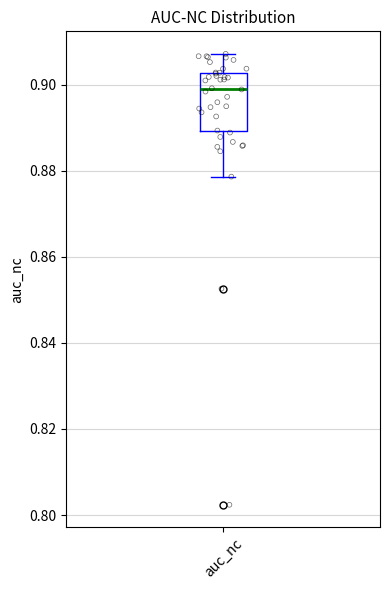

Where is the upper edge of the box for auc_nc on the y-axis? The values are not printed on the chart, so give them approximately, as read against the axis.

0.902